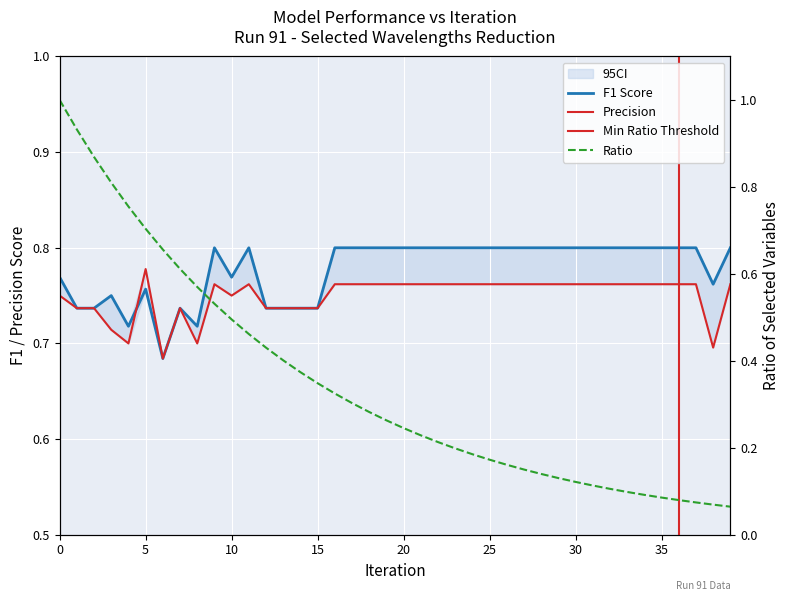

At which category does precision reach its first local peak?

5